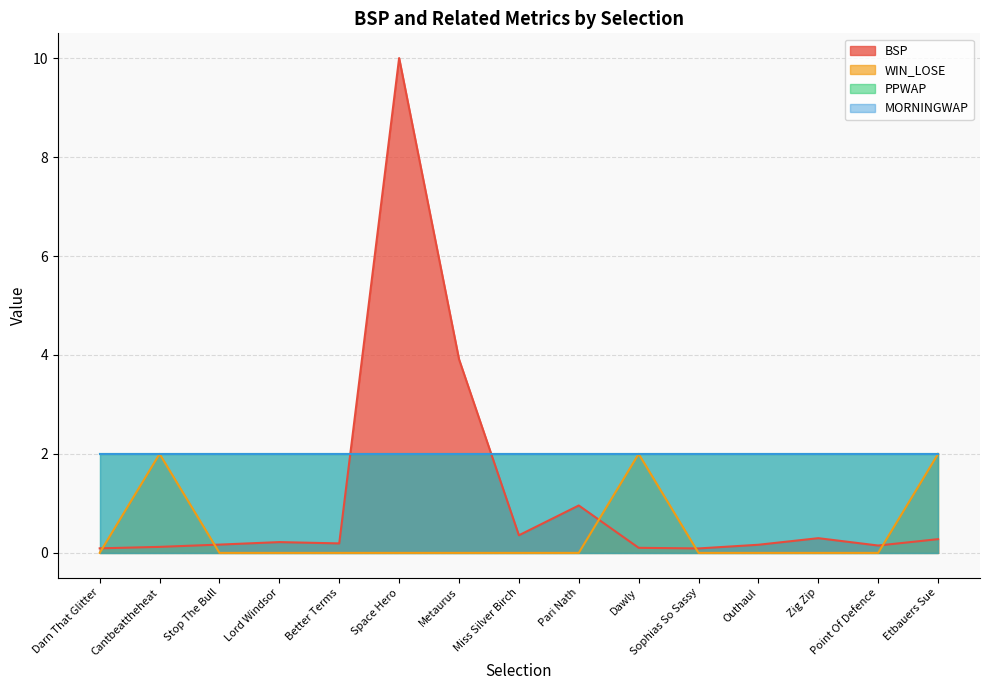

Read the BSP value at Lord Windsor.

0.2